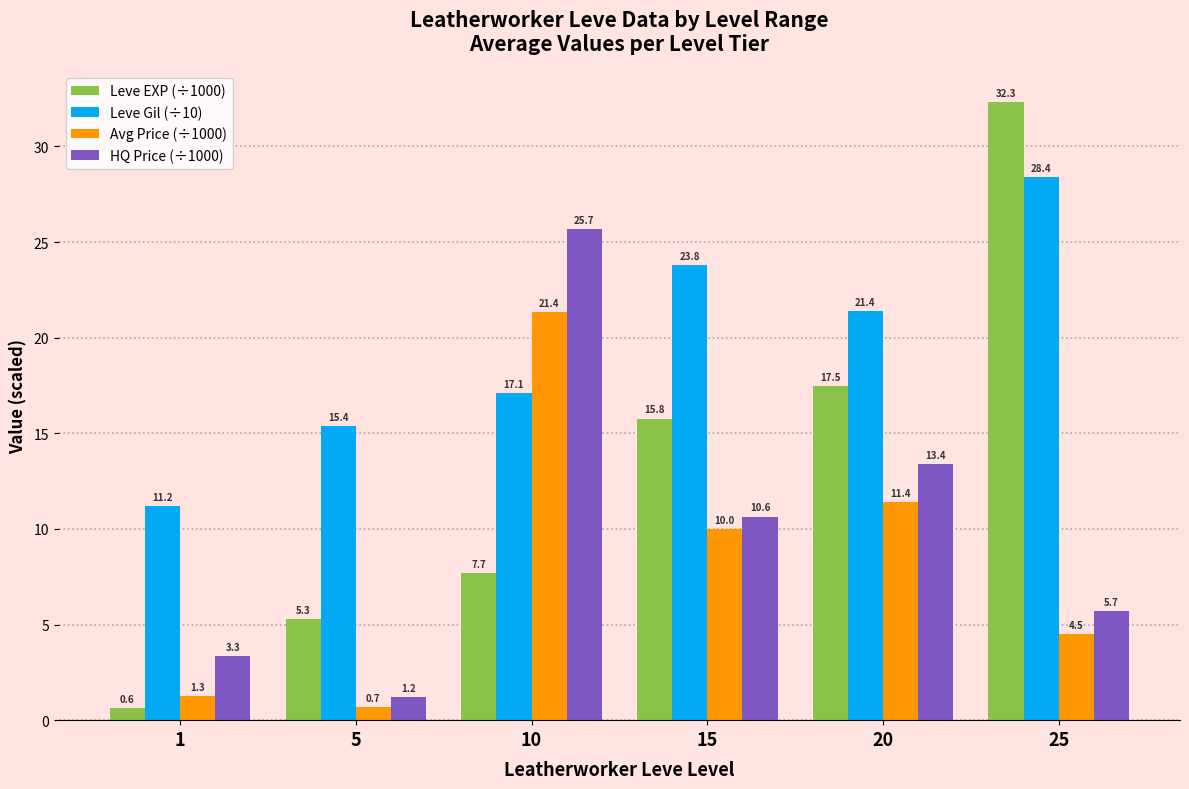

Reading left to right, transcribe all the data shown in this chart.

Leve EXP (÷1000): 1=0.6	5=5.3	10=7.7	15=15.8	20=17.5	25=32.3
Leve Gil (÷10): 1=11.2	5=15.4	10=17.1	15=23.8	20=21.4	25=28.4
Avg Price (÷1000): 1=1.3	5=0.7	10=21.4	15=10.0	20=11.4	25=4.5
HQ Price (÷1000): 1=3.3	5=1.2	10=25.7	15=10.6	20=13.4	25=5.7